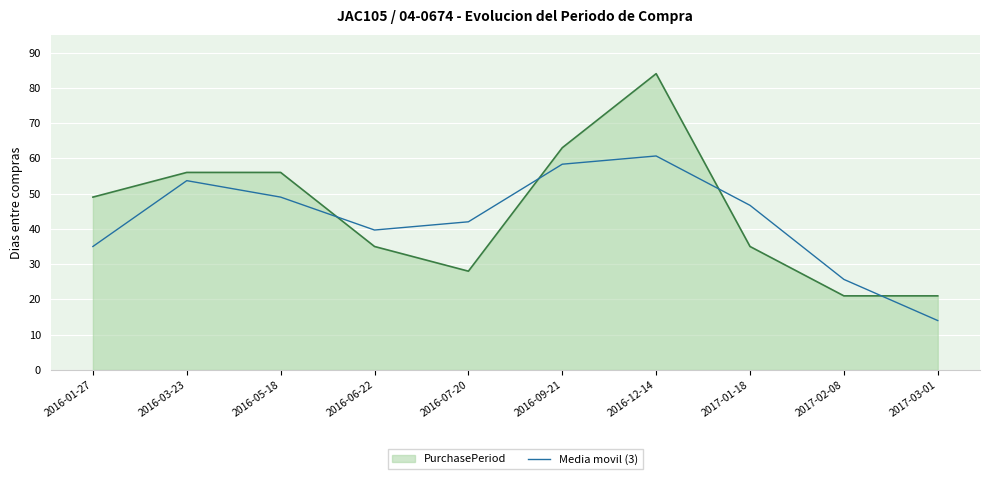

Which category has the lowest value across all series?

2017-03-01